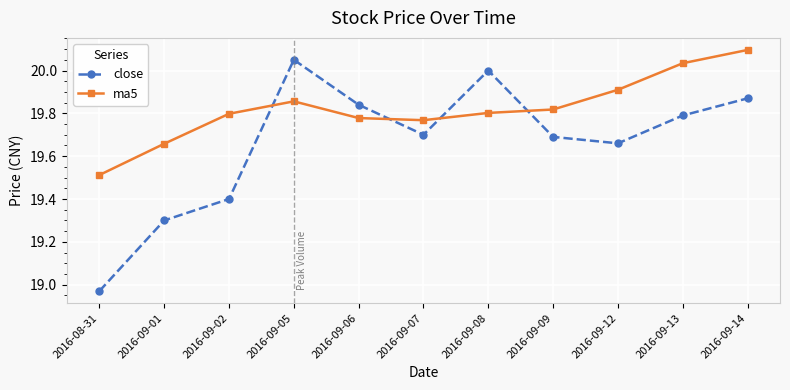

At which category does the chart reach its peak across all series?

2016-09-14